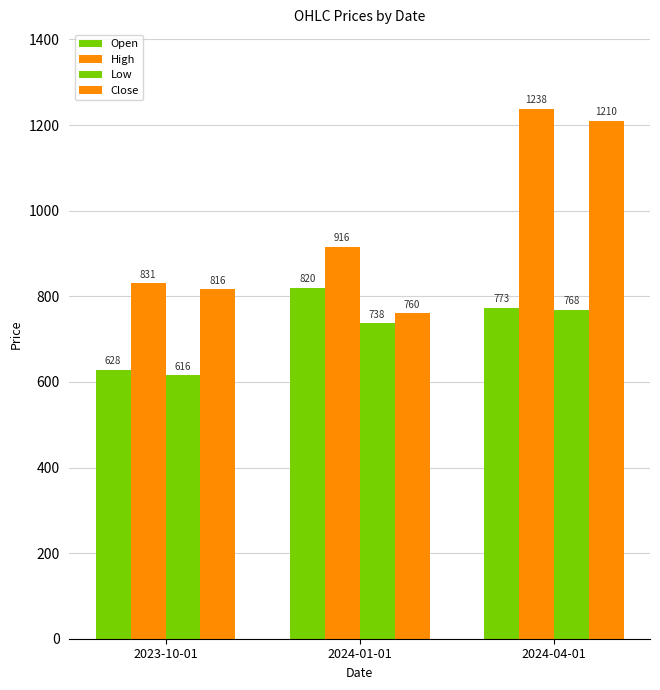

What is the difference between the highest and lowest values at 2024-01-01?

177.8